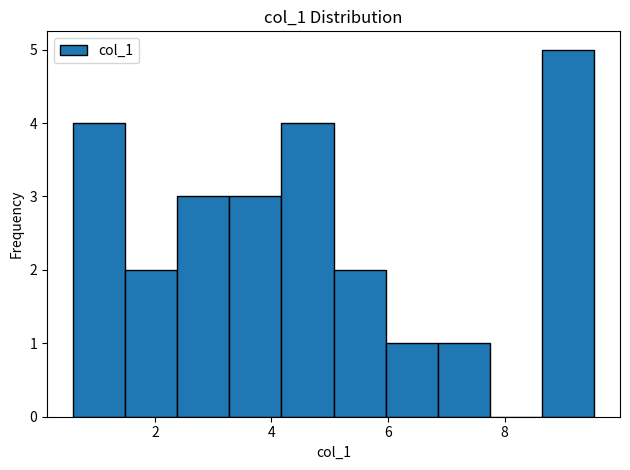

Reading left to right, list every bar in this chart as the range it spans on the x-axis followed by its height. Neither the bar edges nor the heights are printed on the chart, so give them approximately, as read against the axes.

0.6 to 1.4: 4
1.4 to 2.4: 2
2.4 to 3.2: 3
3.2 to 4.2: 3
4.2 to 5.0: 4
5.0 to 6.0: 2
6.0 to 6.8: 1
6.8 to 7.8: 1
7.8 to 8.6: 0
8.6 to 9.6: 5